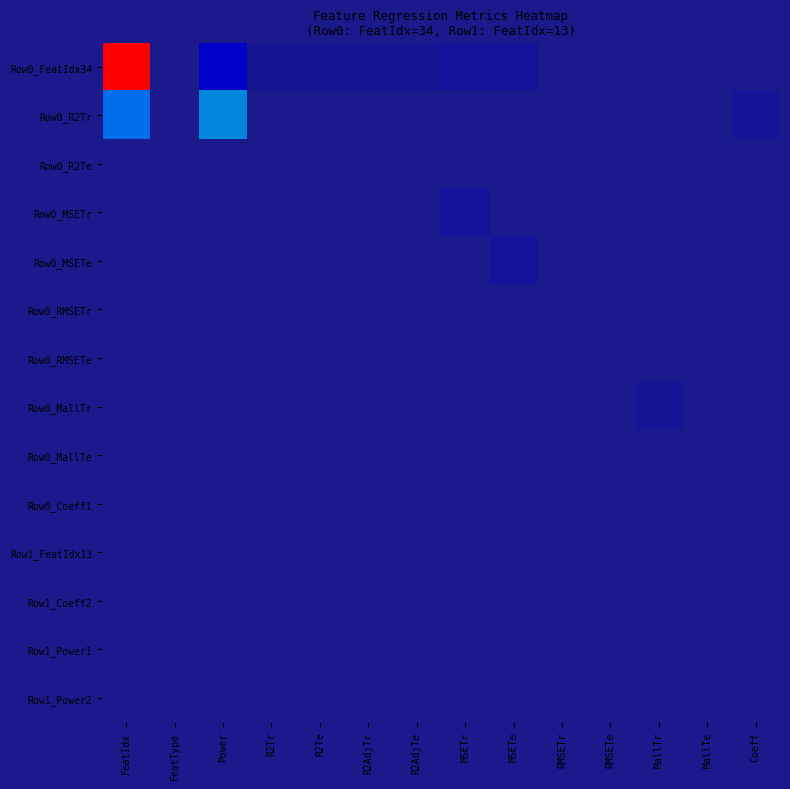

Rank the series by their maximum value, from lowest to highest.

Row0_R2Te, Row0_RMSETr, Row0_RMSETe, Row0_MallTe, Row1_FeatIdx13, Row1_Coeff2, Row1_Power1, Row1_Power2, Row0_Coeff1, Row0_MallTr, Row0_MSETr, Row0_MSETe, Row0_R2Tr, Row0_FeatIdx34